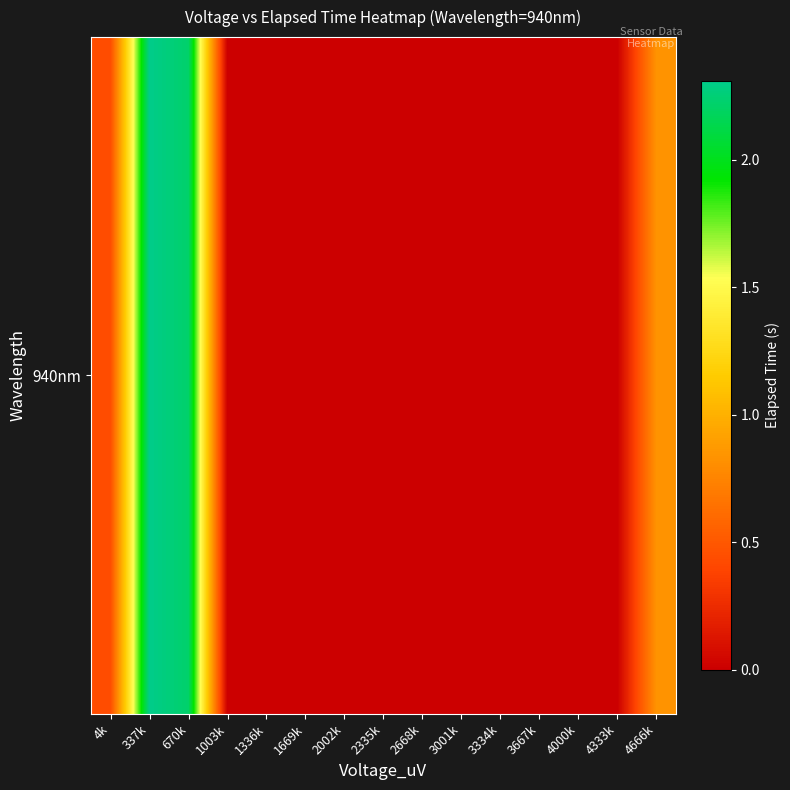

Reading left to right, list all the values displayed in this chart.

0.4	2.3	2.2	0.0	0.0	0.0	0.0	0.0	0.0	0.0	0.0	0.0	0.0	0.0	0.8